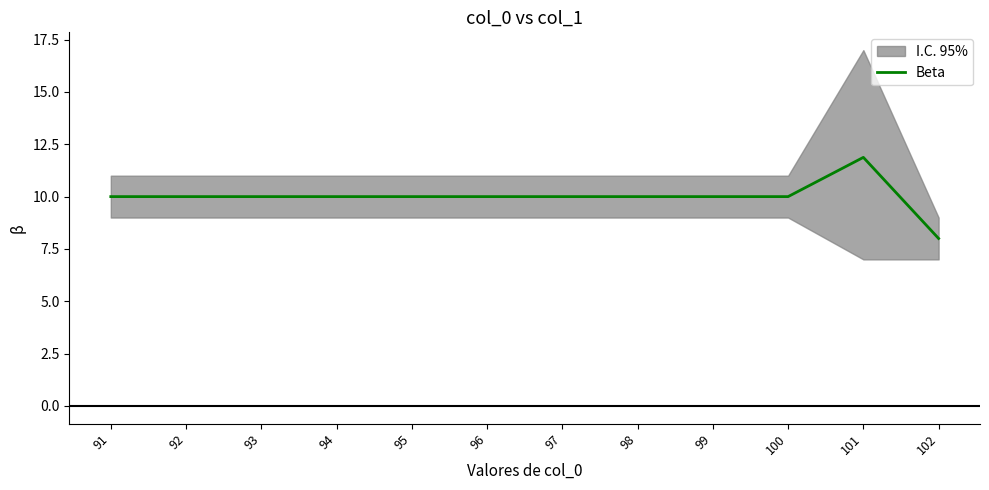

What is the value of the 10th point from the left?

10.0